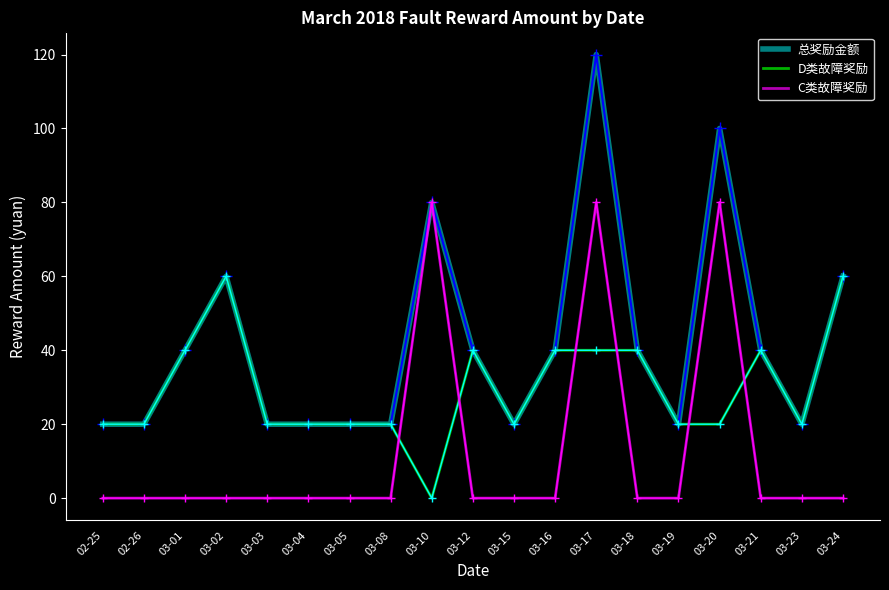

What position from the left is 02-26?

2